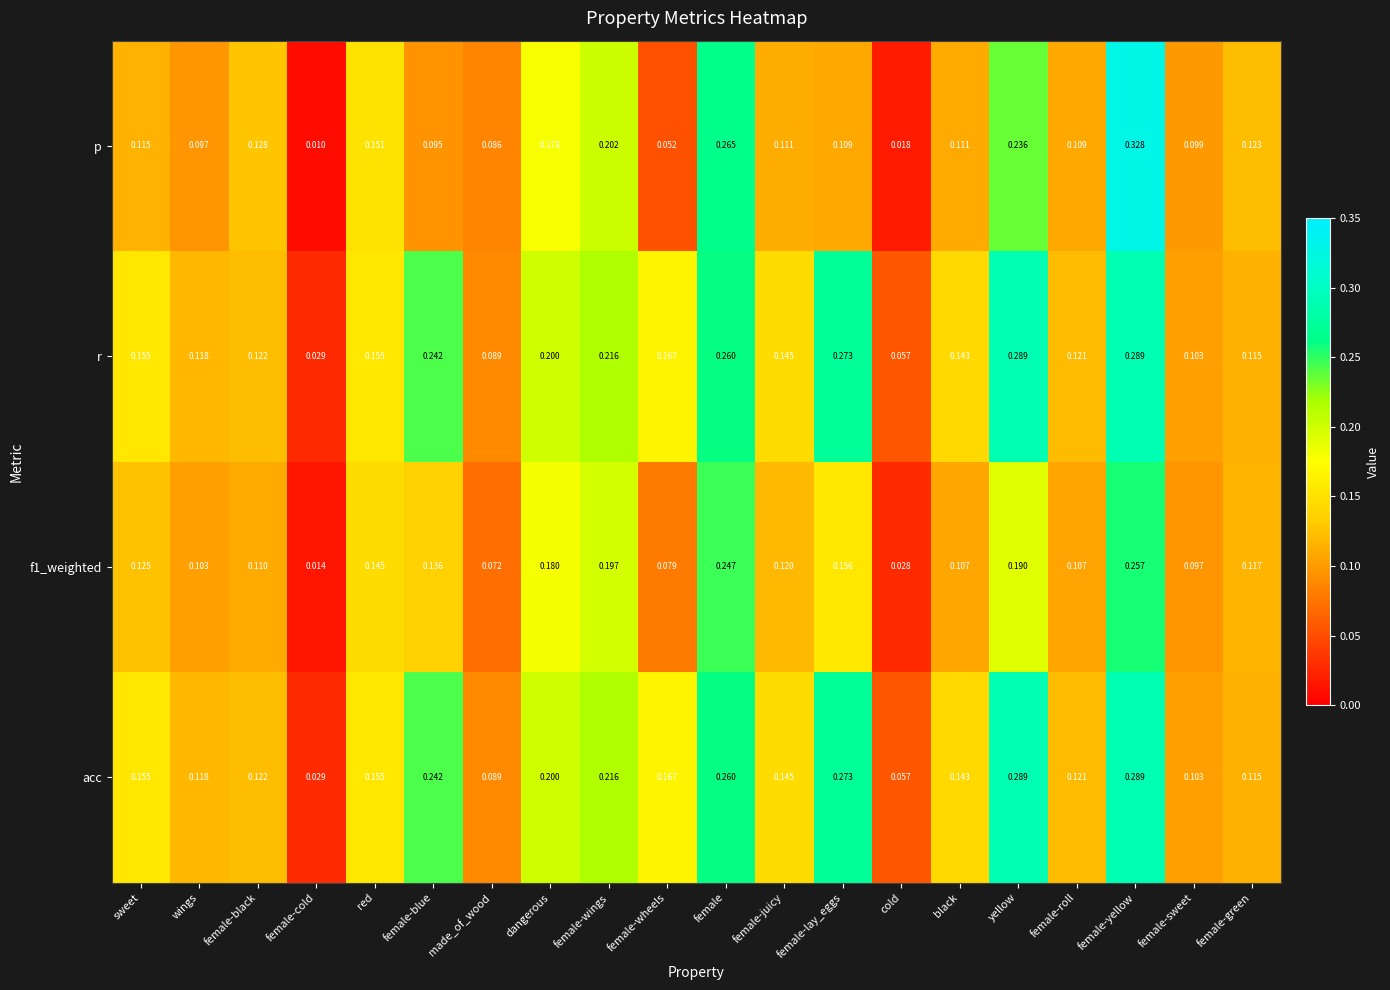

Between dangerous and female-wings, which series saw the biggest shift?

p